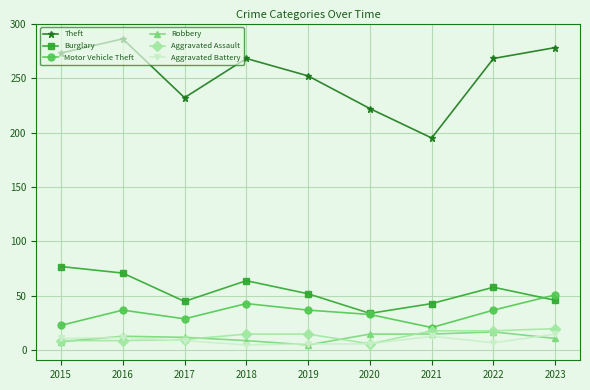

Which series has the widest spread of values?

Theft